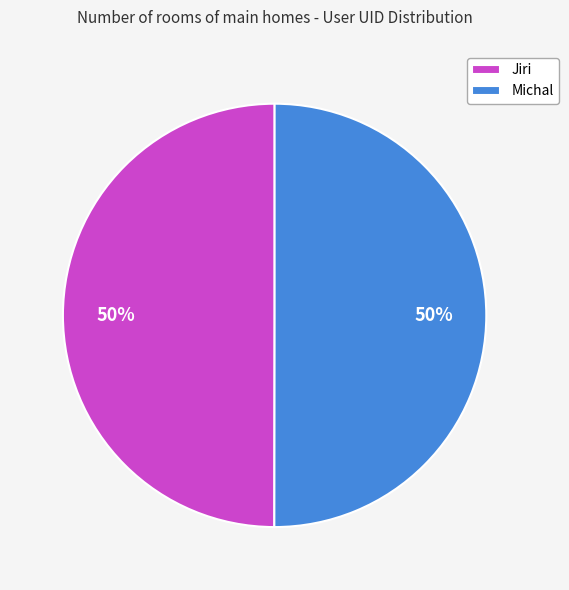

Approximately how many times larger is the value at Jiri compared to Michal?

1.0